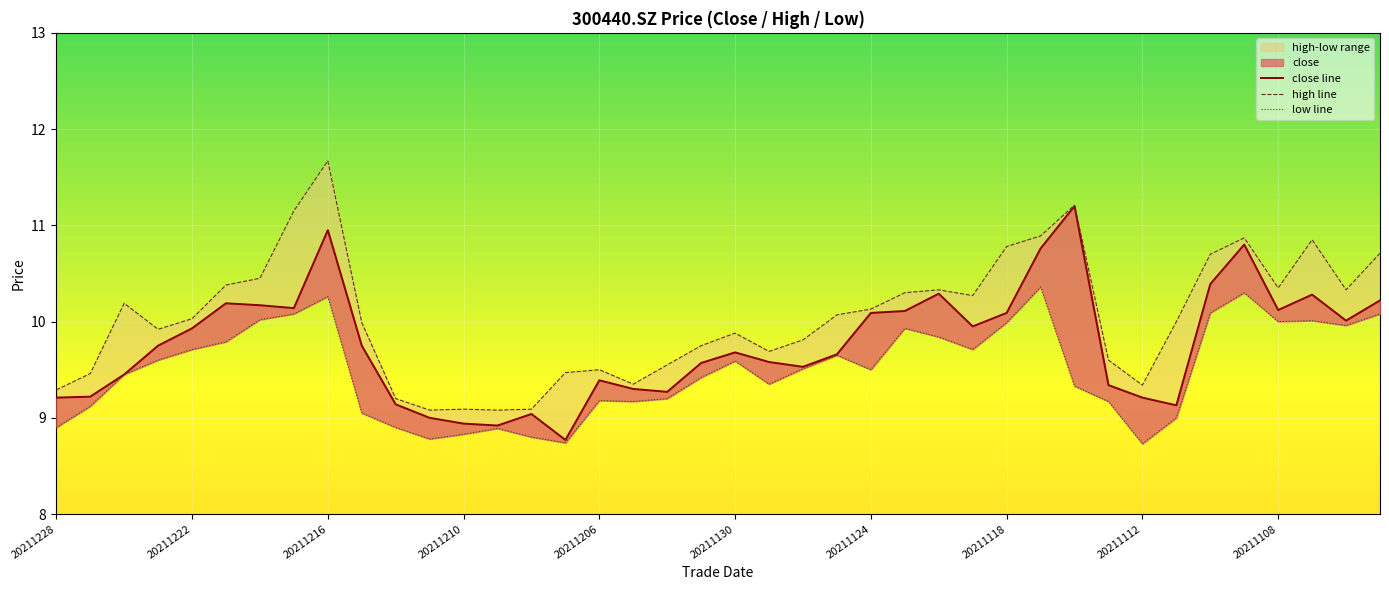

Where is the first local minimum for low?

20211213